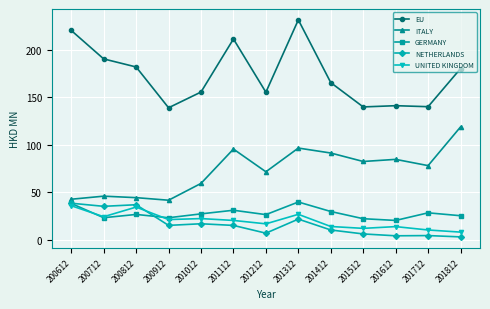

What is the lowest value of the GERMANY series?

20.4